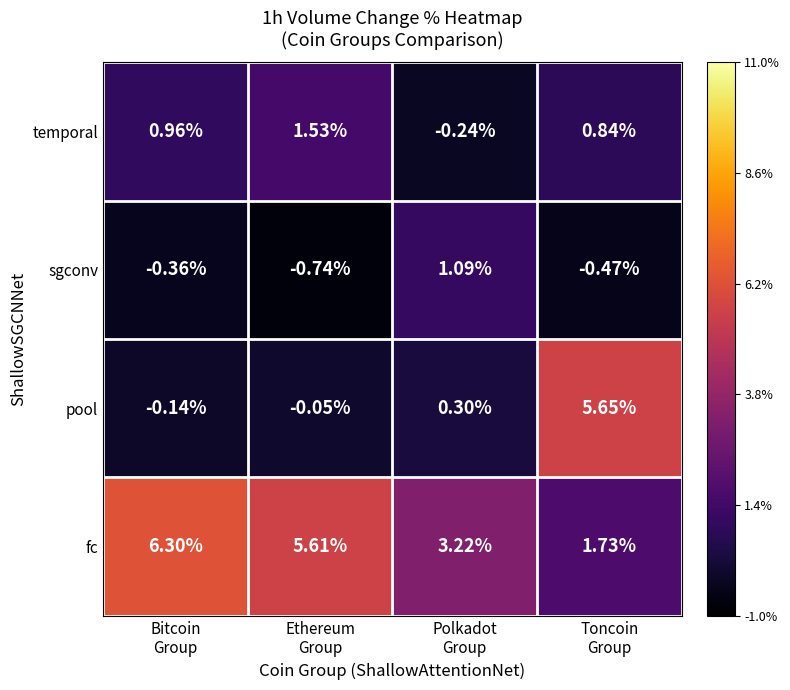

Which series has the widest spread of values?

pool